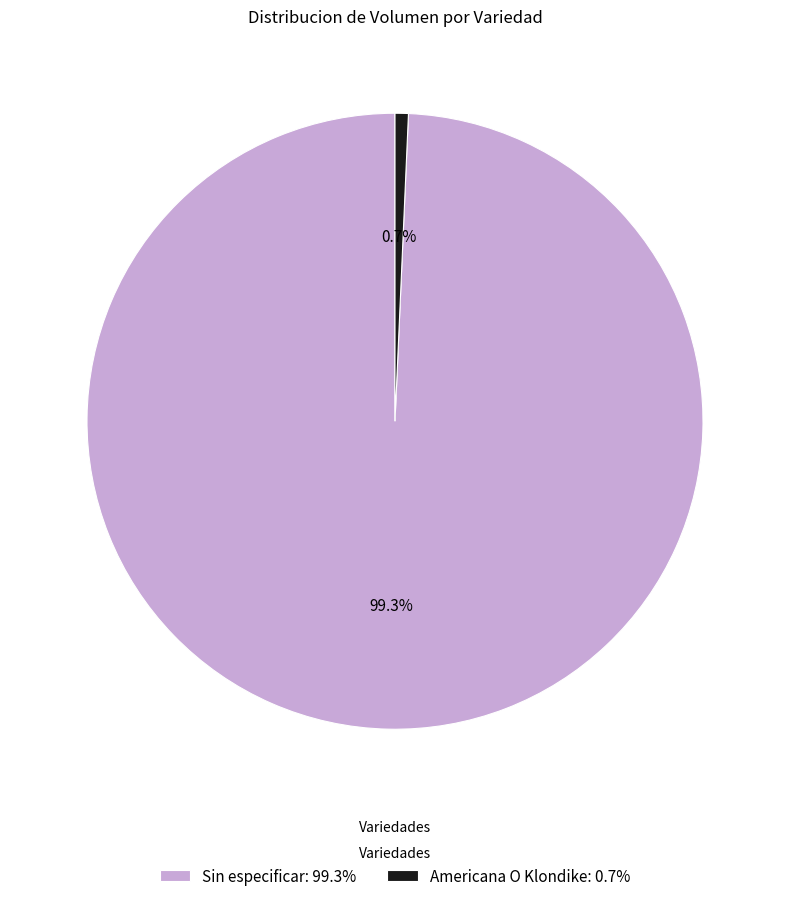

Which category has the smallest portion of the pie?

Americana O Klondike: 0.7%